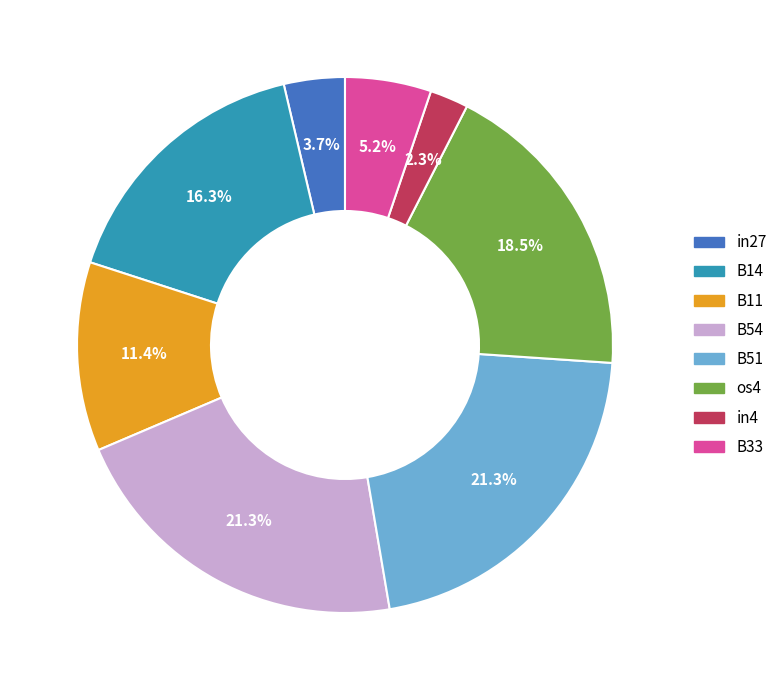

Count the number of slices in the pie.

8